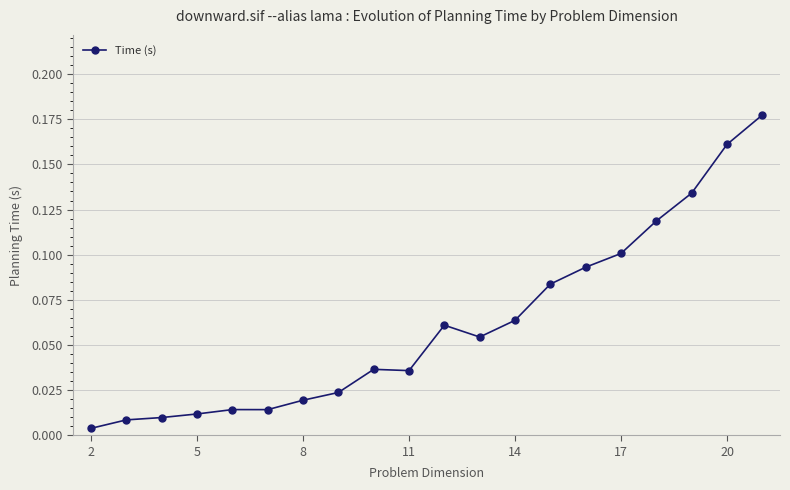

What is the sum of all values?

1.2